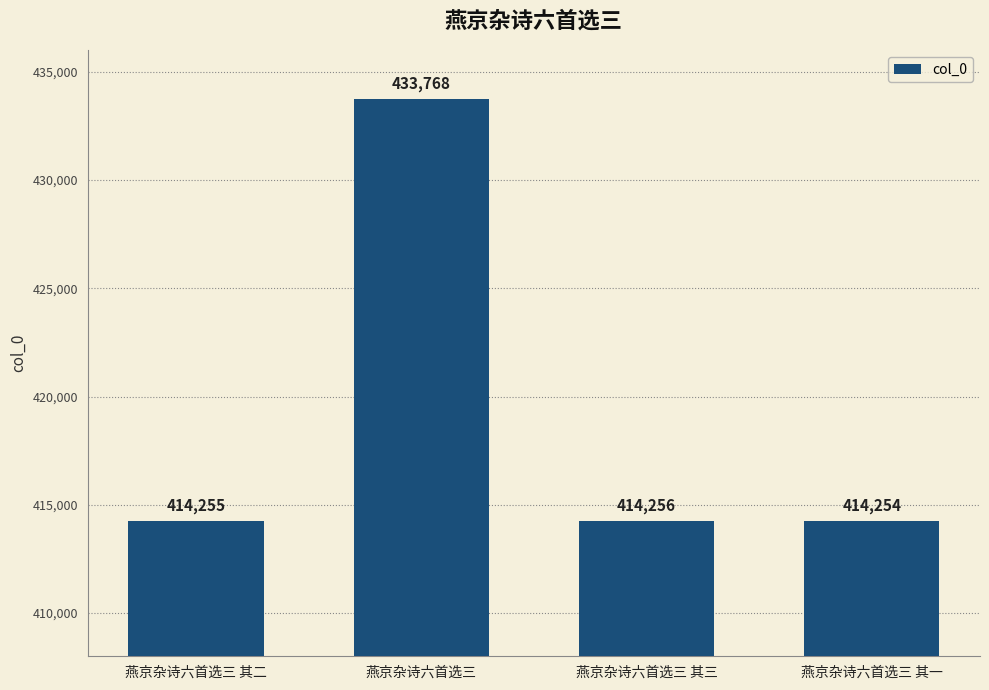

What position from the left is 燕京杂诗六首选三?

2